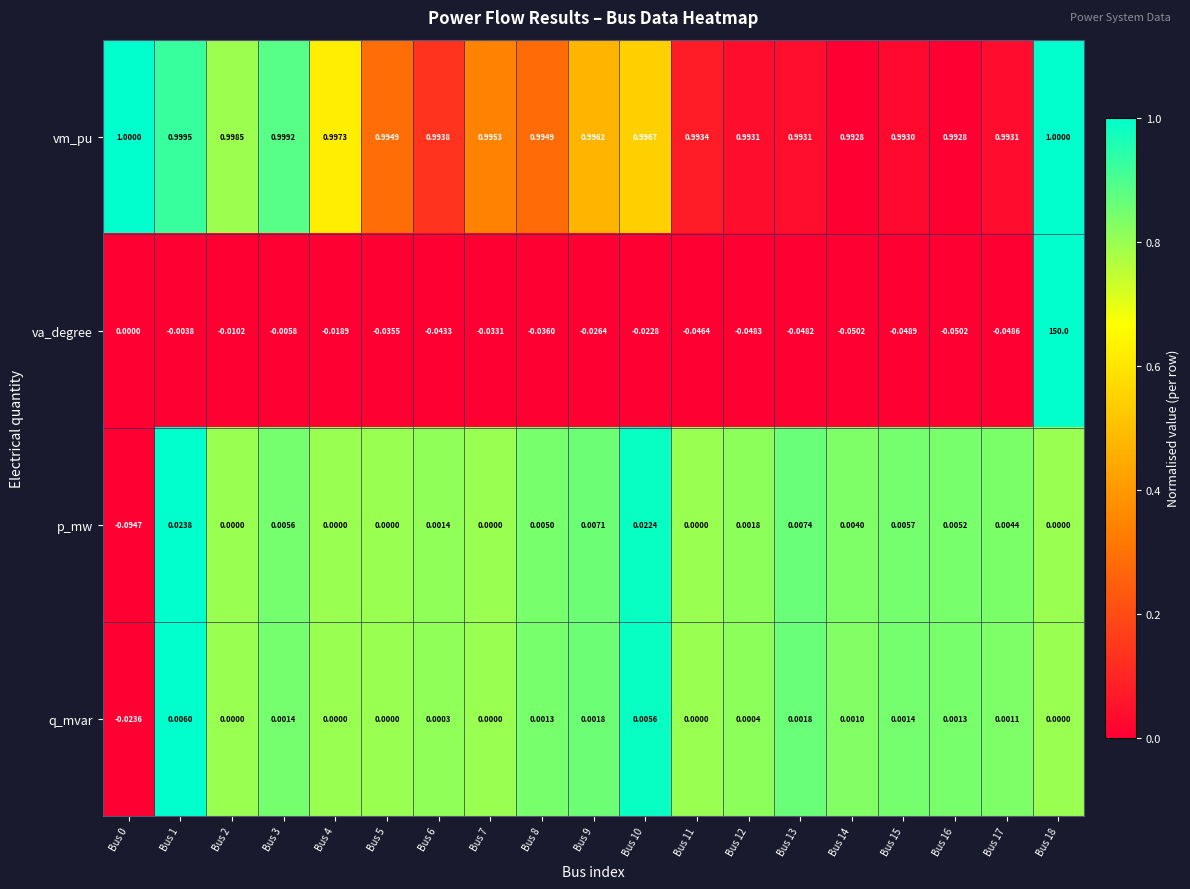

Is the value of vm_pu at Bus 13 greater than the value of q_mvar at Bus 16?

Yes